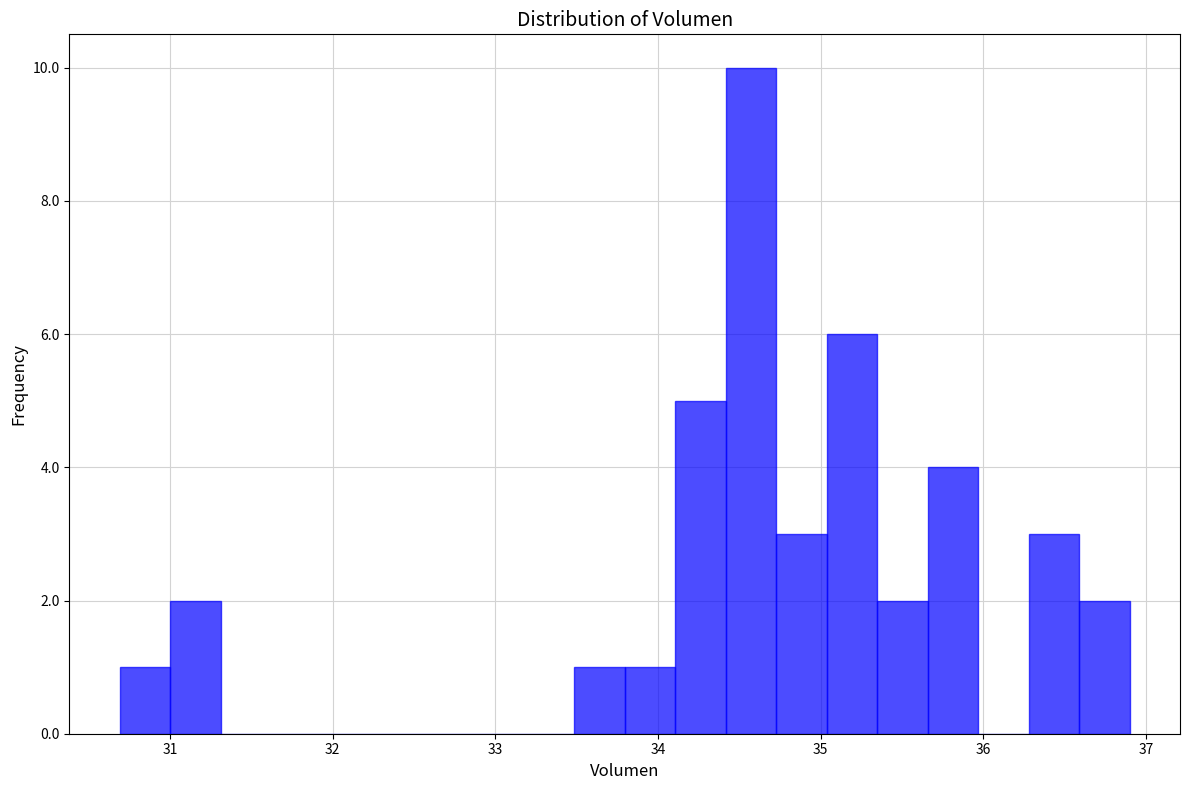

Read against the x-axis, roughly where is the centre of the tallest bar?

34.6